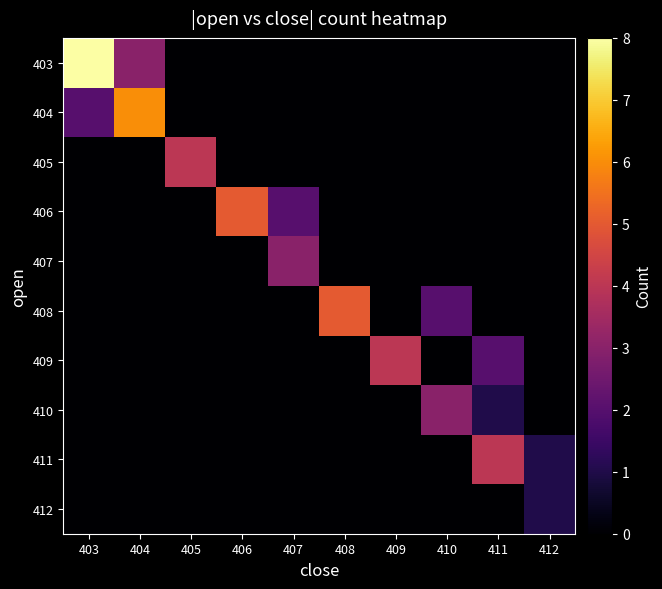

Which series has the largest total across all categories?

403